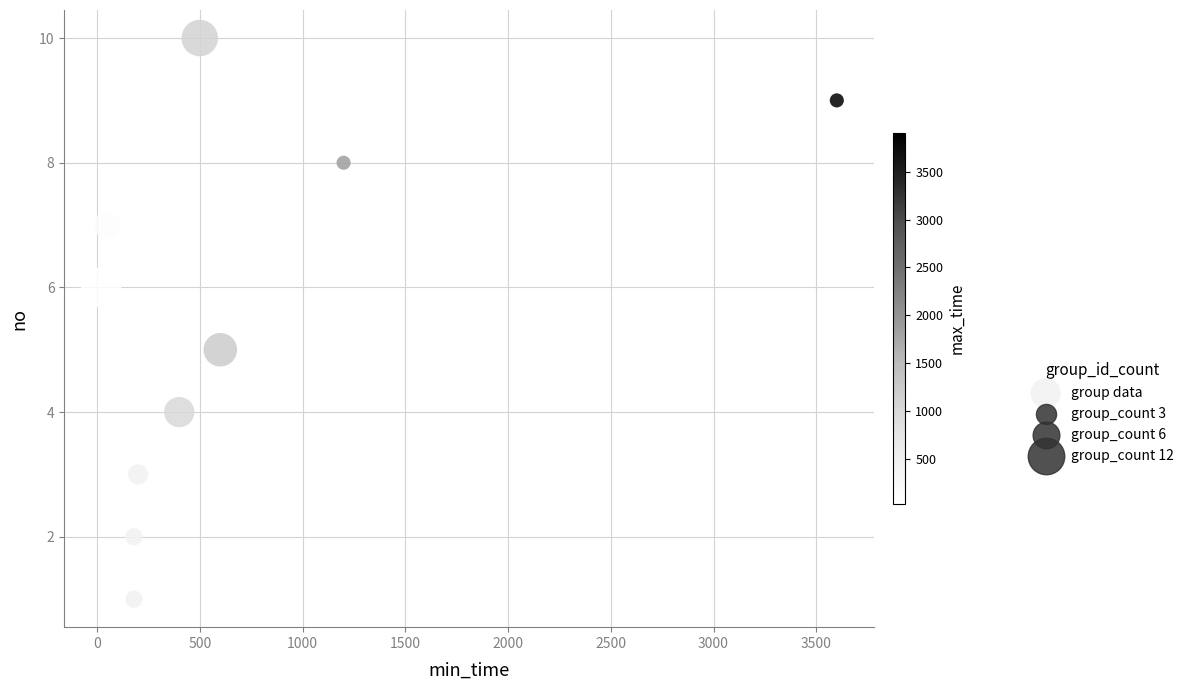

What is the average Y value?

6